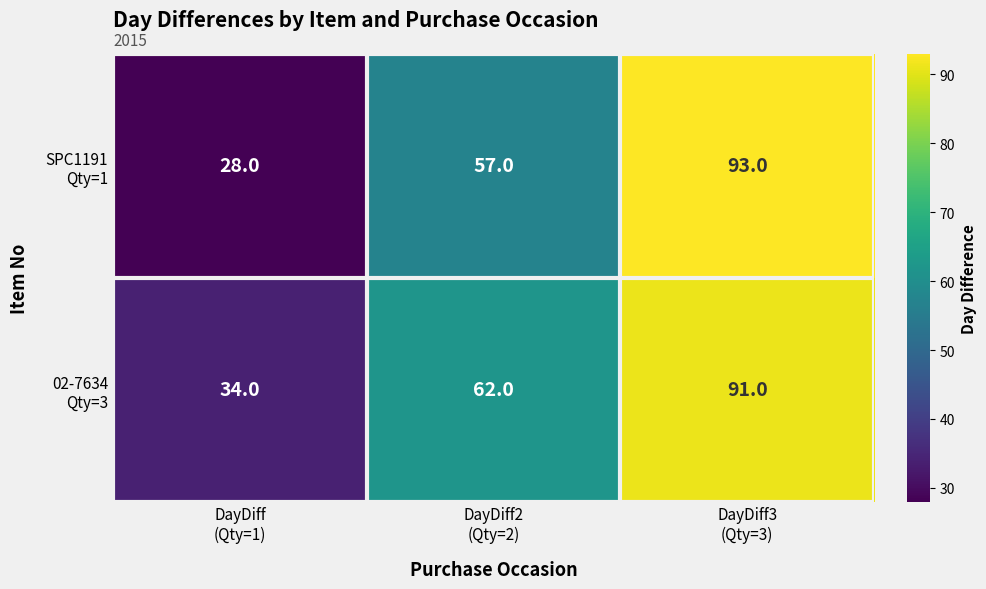

How many series are shown in this chart?

2